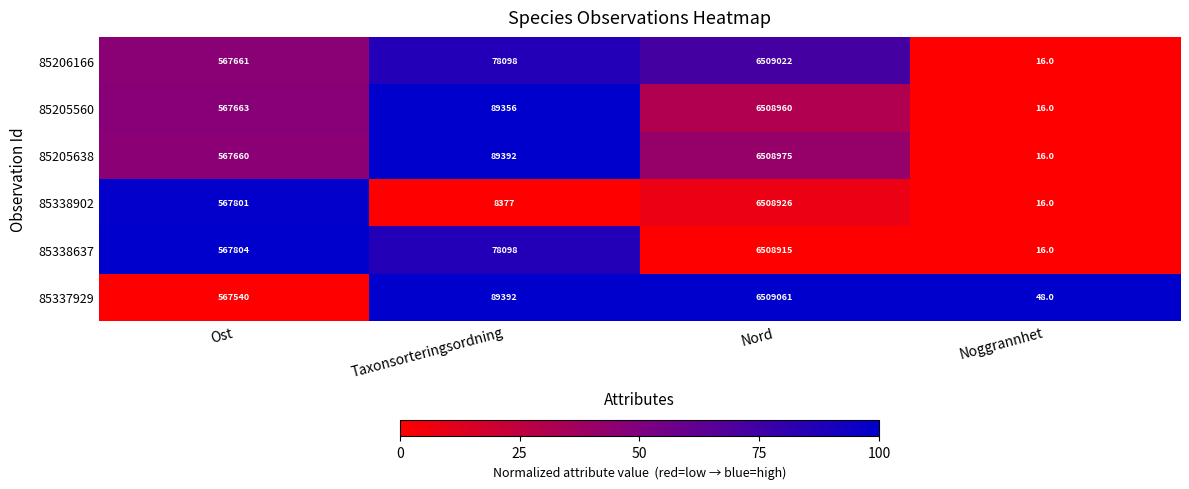

Is it true that 85206166 equals 567661 at Ost?

True